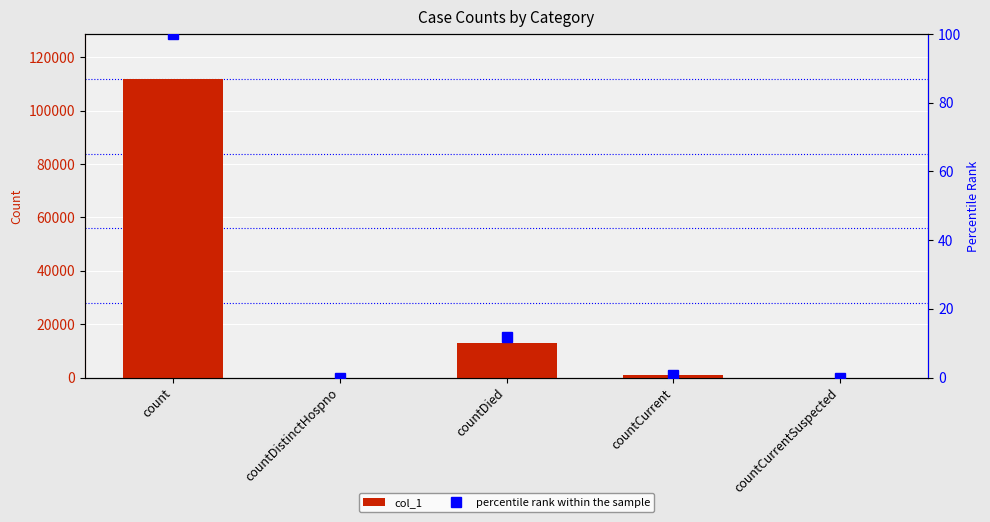

Between countDied and count, which is larger?

count